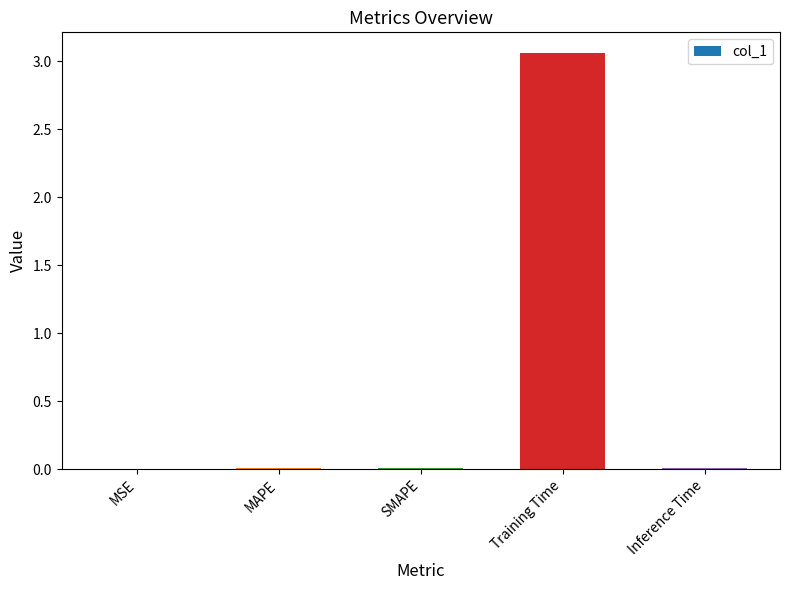

The chart shows a value of 0.0 at SMAPE. True or false?

True